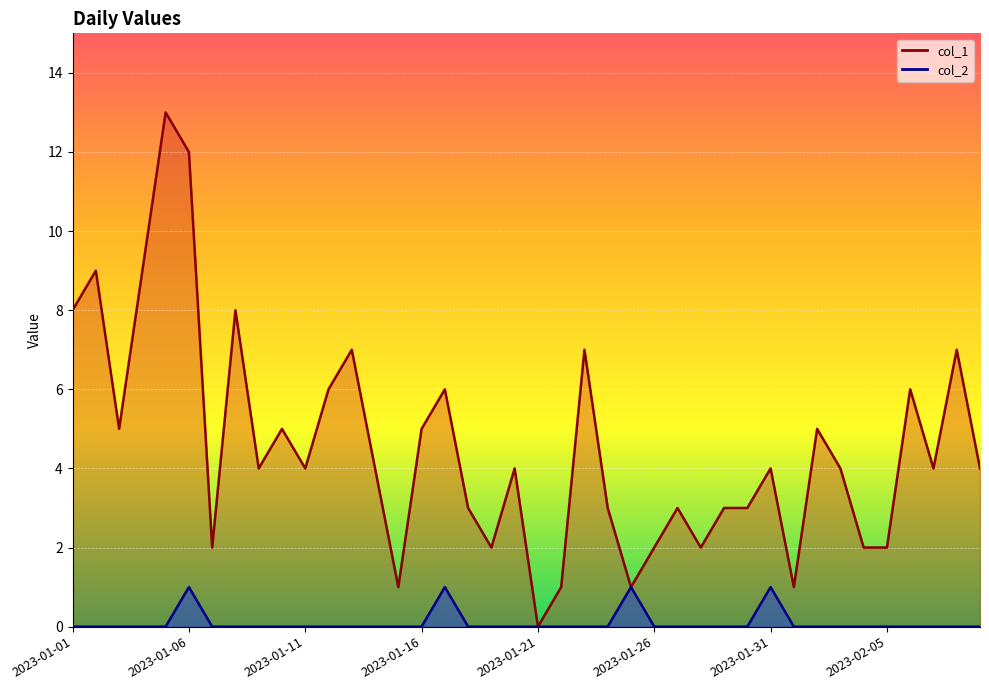

Reading left to right, extract all data points from this chart.

col_1: 8	9	5	9	13	12	2	8	4	5	4	6	7	4	1	5	6	3	2	4	0	1	7	3	1	2	3	2	3	3	4	1	5	4	2	2	6	4	7	4
col_2: 0	0	0	0	0	1	0	0	0	0	0	0	0	0	0	0	1	0	0	0	0	0	0	0	1	0	0	0	0	0	1	0	0	0	0	0	0	0	0	0